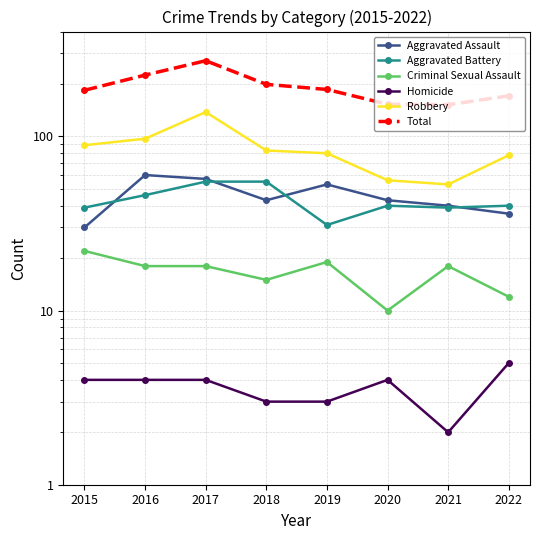

List the labels in order of Criminal Sexual Assault value, largest first.

2015, 2019, 2016, 2017, 2021, 2018, 2022, 2020